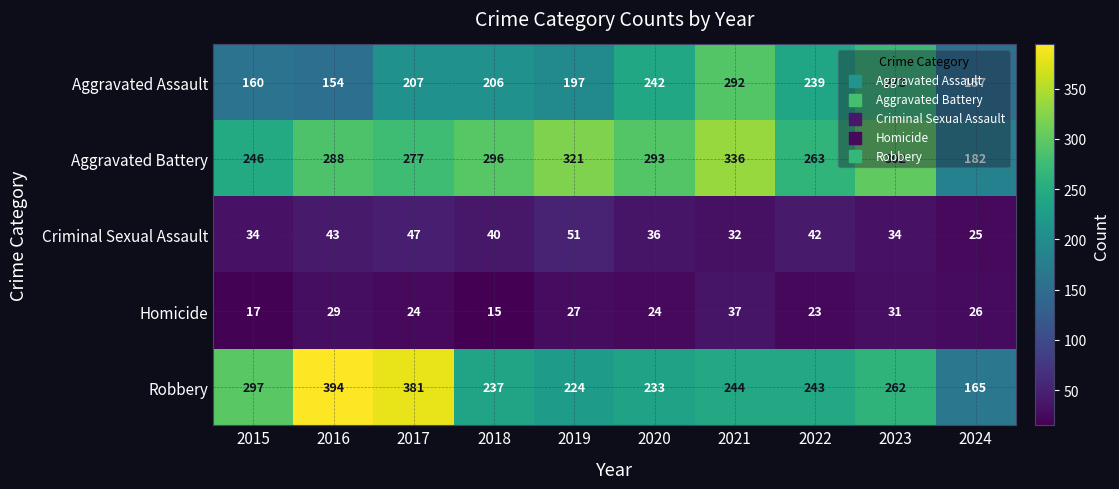

At which category is the sum across all series the highest?

2021